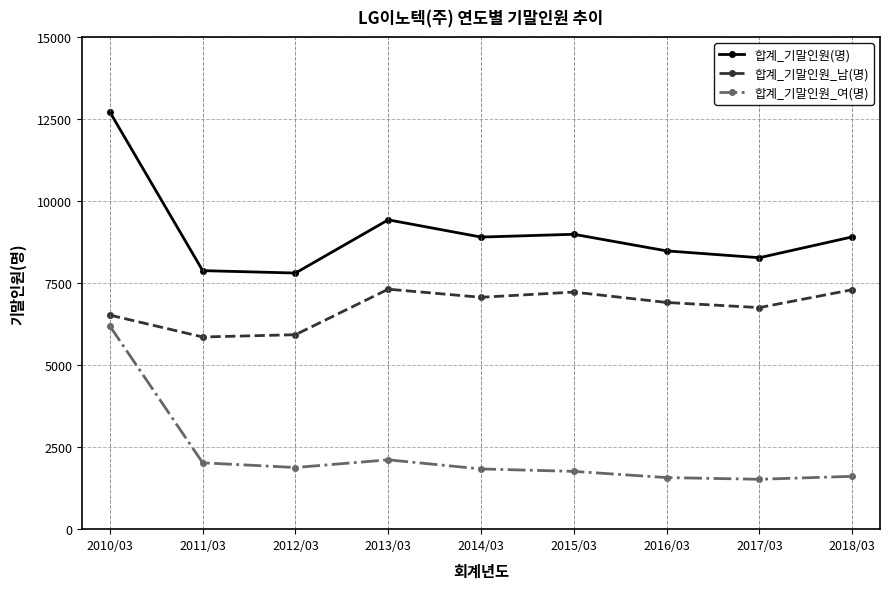

Is the value of 합계_기말인원_여(명) at 2017/03 greater than the value of 합계_기말인원_남(명) at 2017/03?

No